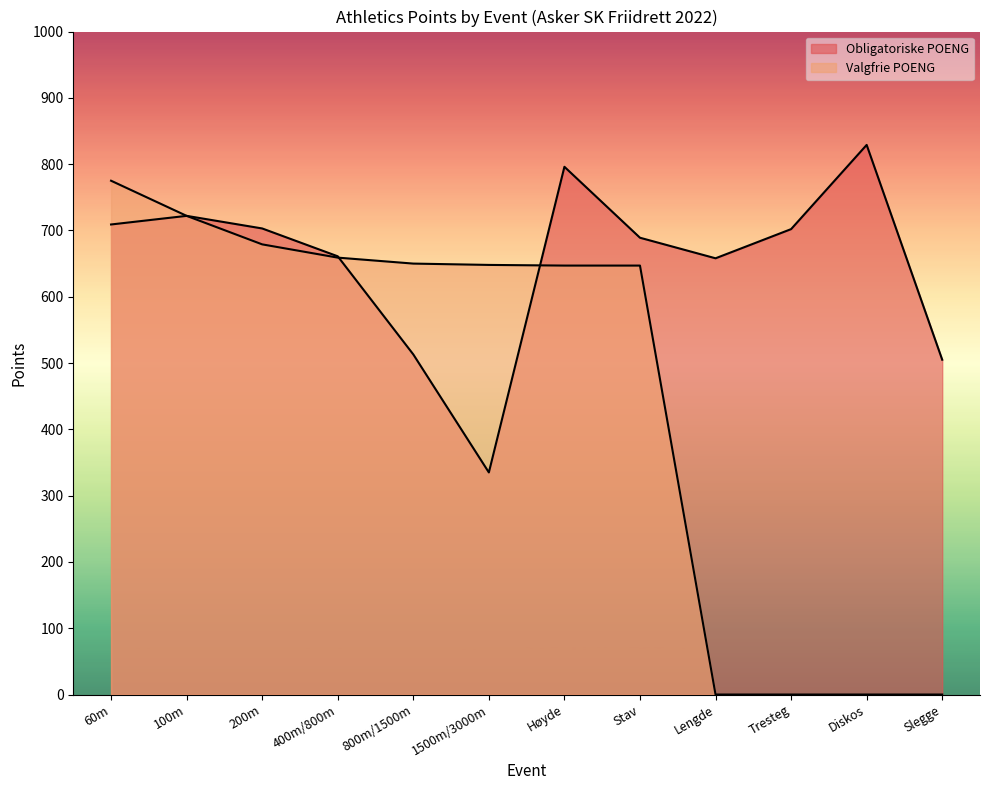

Rank the series at 1500m/3000m from lowest to highest value.

Obligatoriske POENG, Valgfrie POENG